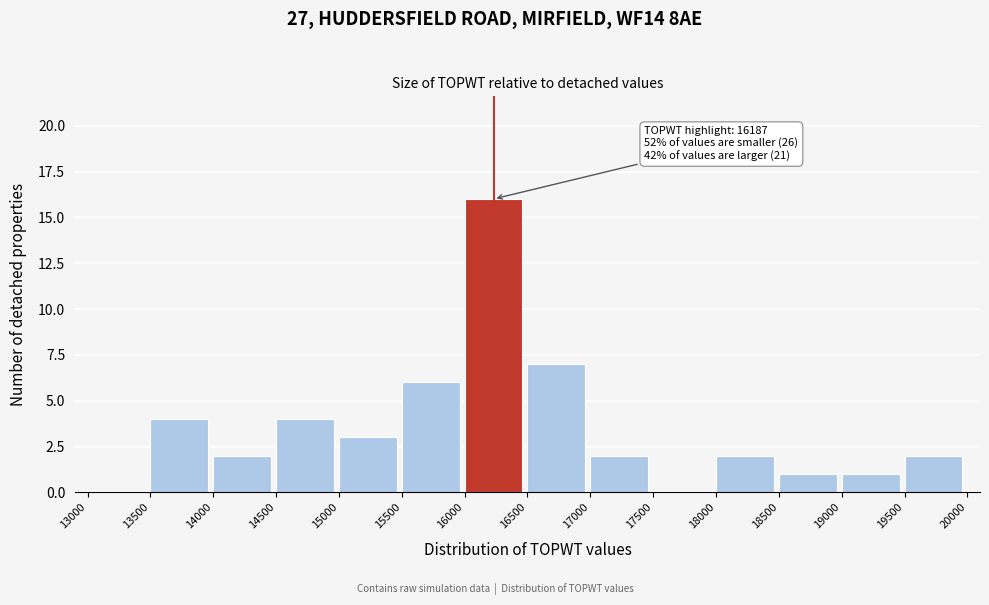

Over which range of the x-axis is the bar tallest?

16000 to 16500